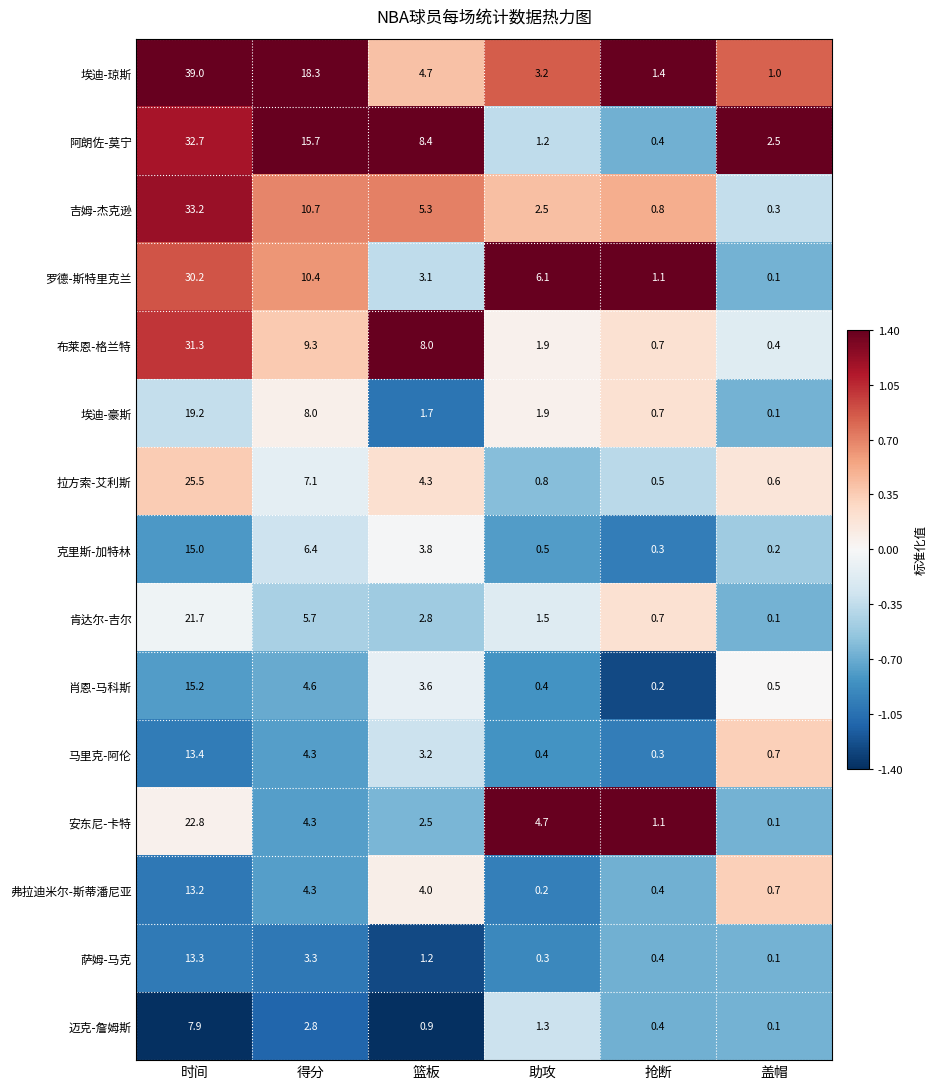

What is the highest value of the 布莱恩-格兰特 series?

31.3